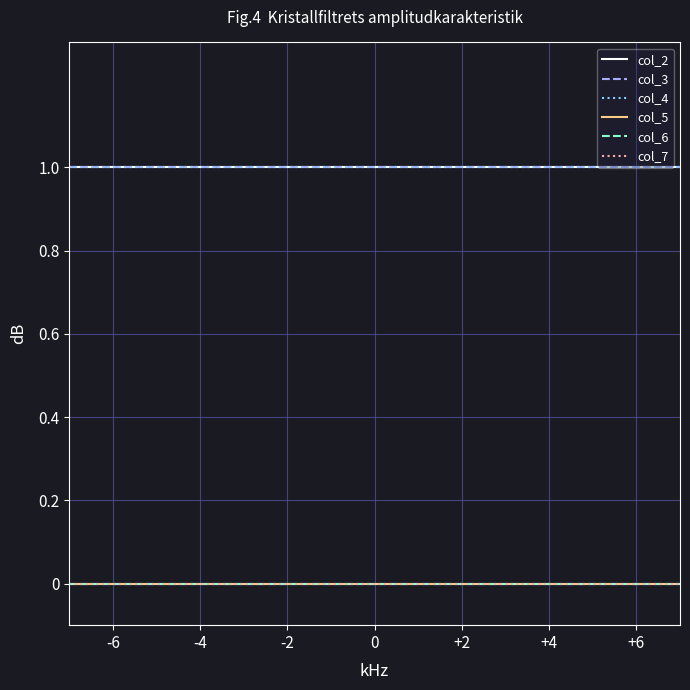

What is the value of the col_3 point at the 14th from the left?

1